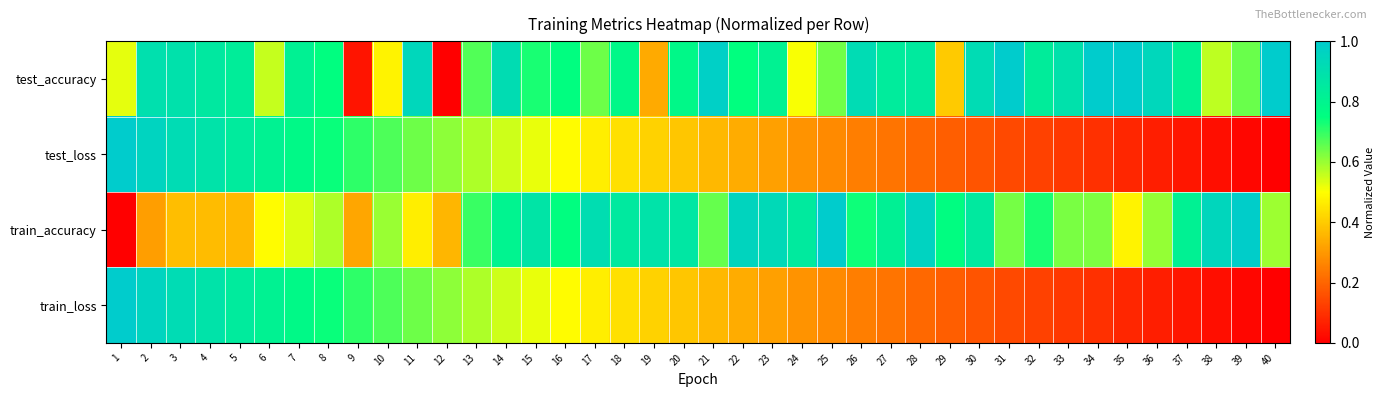

How many data points does each series have?

40